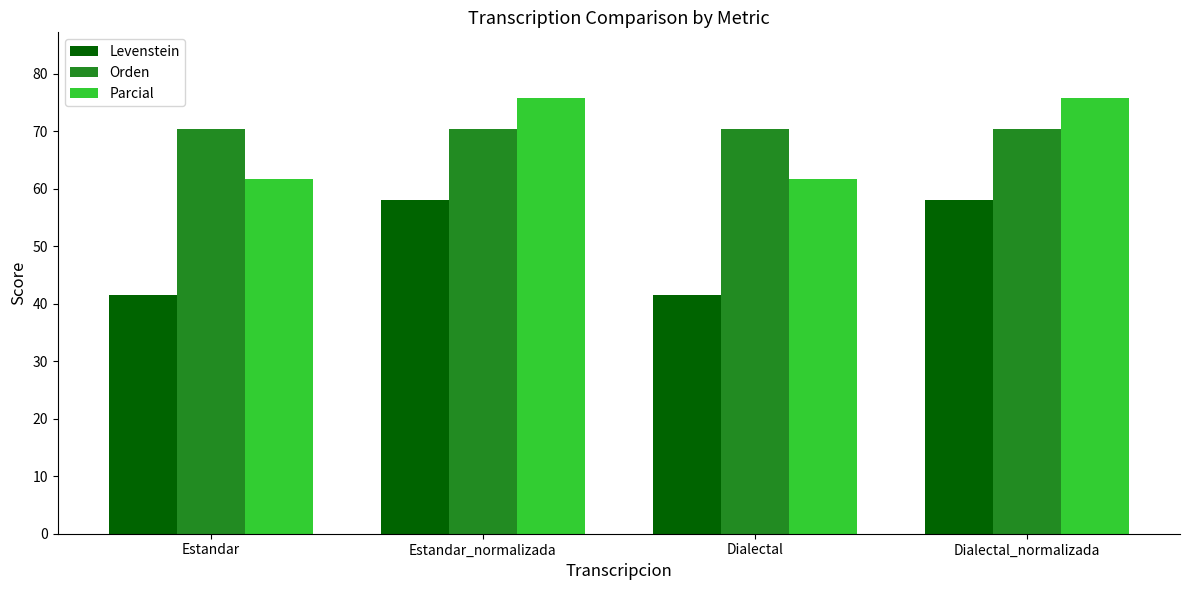

What is the highest value of the Parcial series?

75.9